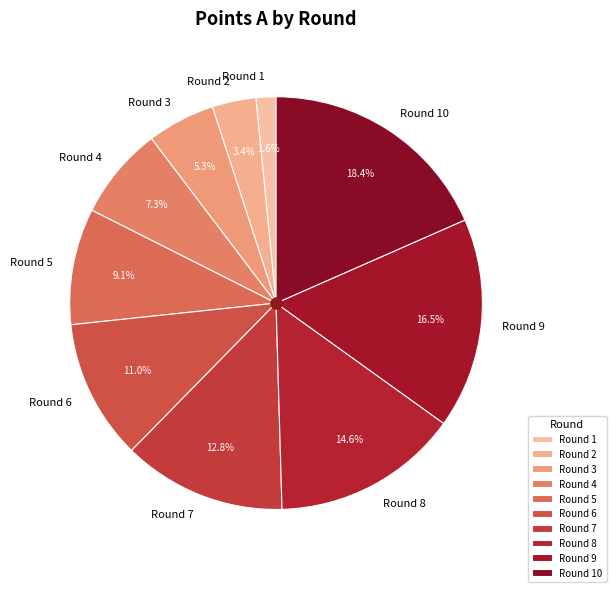

To the nearest percent, what is the average slice percentage?

10%